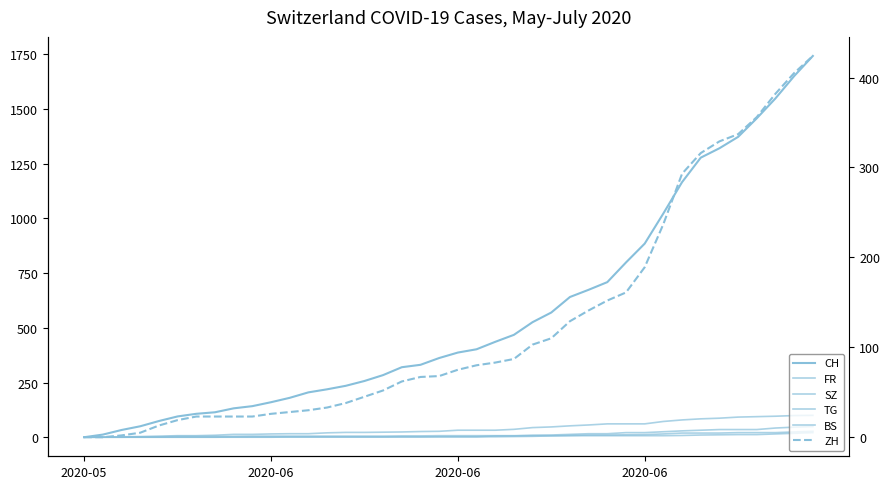

The ZH series shows 189 at 2020-06. True or false?

True